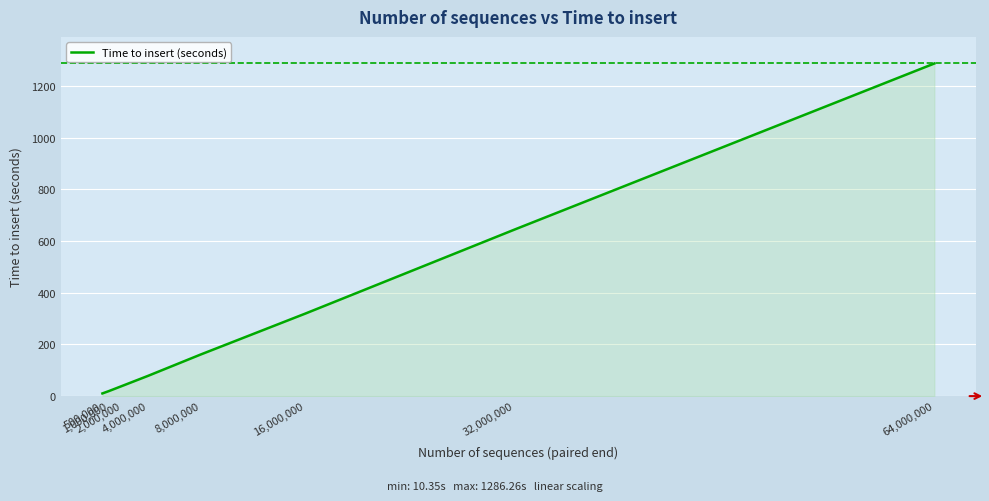

What is the sum of the values at 8,000,000 and 500,000?

171.2